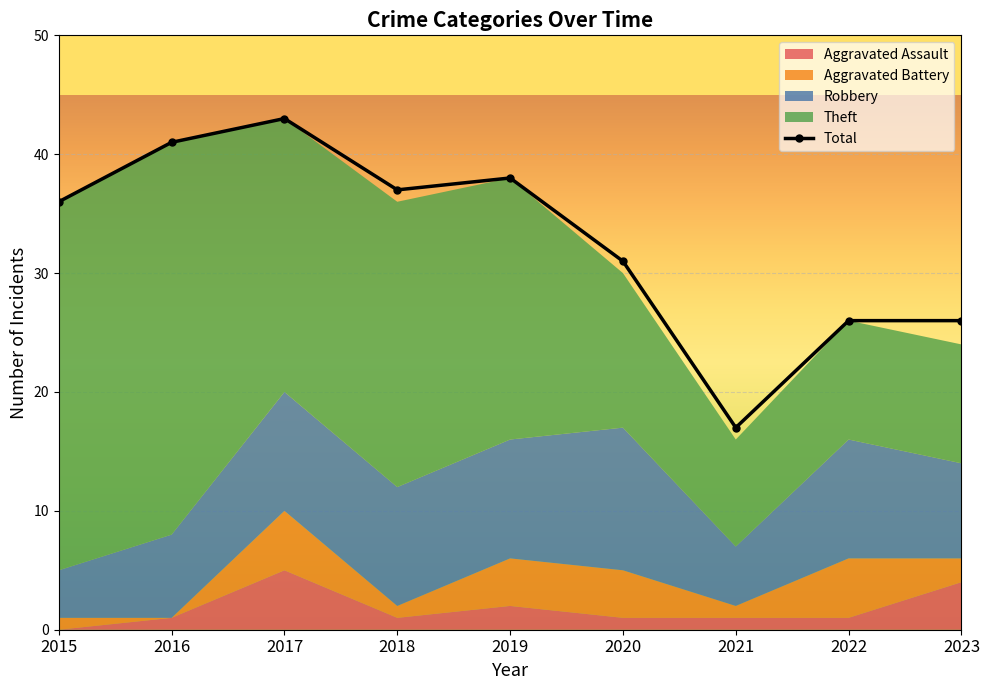

In Robbery, how many points are higher than both neighbors (excluding endpoints)?

2